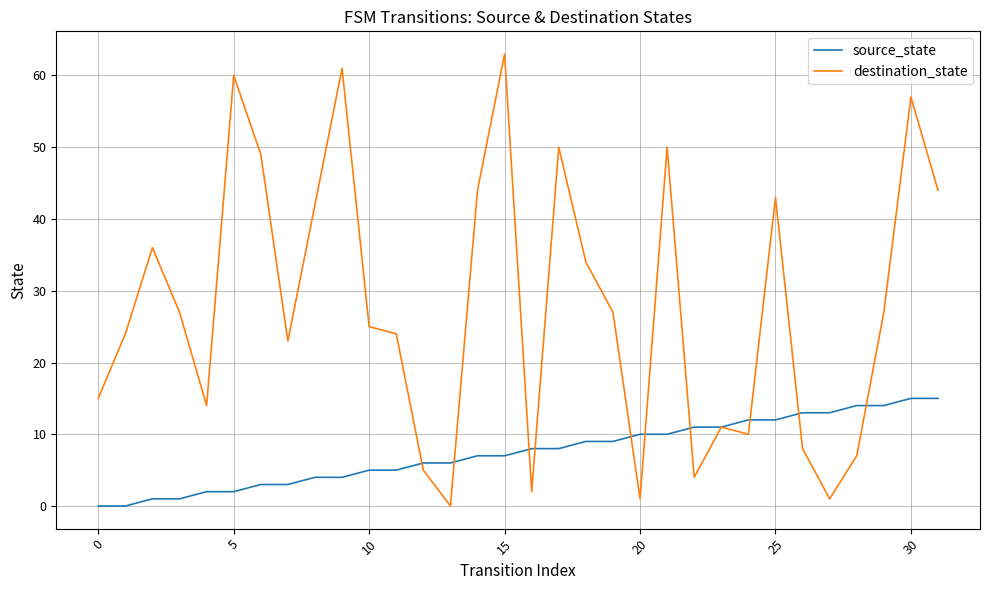

Which series has the widest spread of values?

destination_state